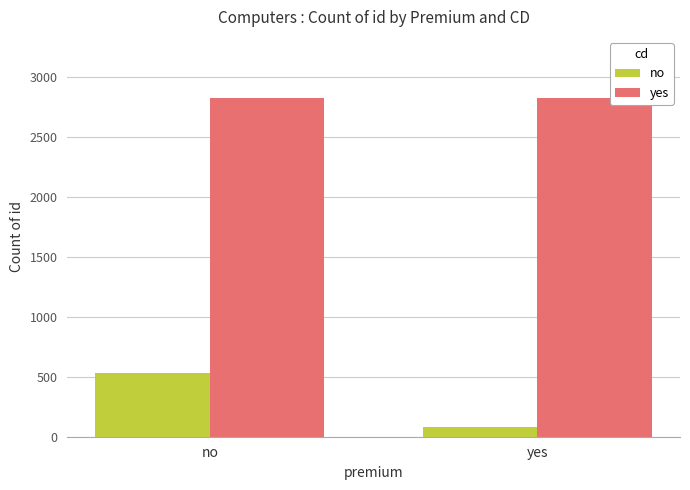

At how many categories does at least one series exceed 886?

2